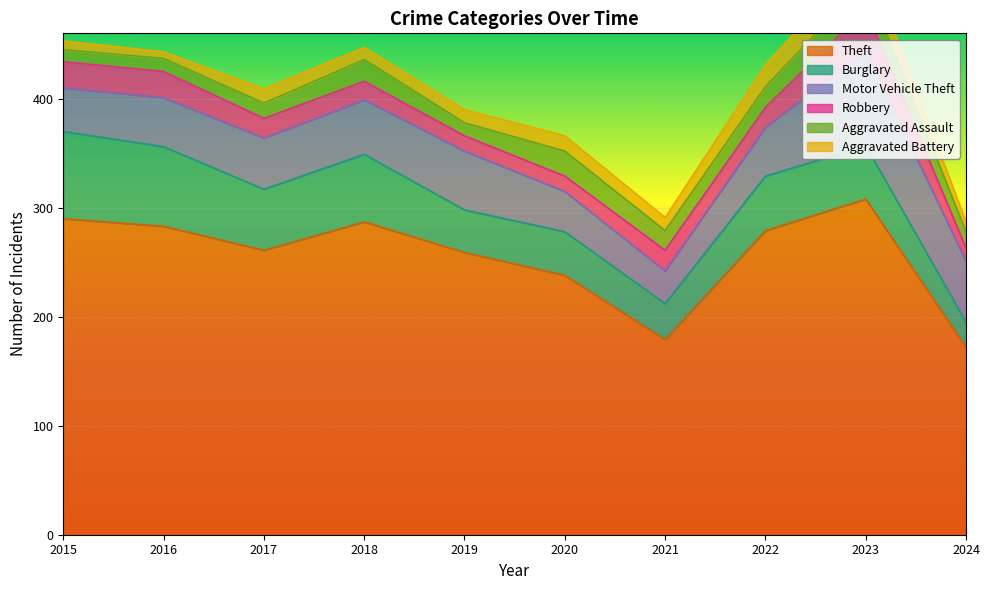

In Aggravated Assault, how many points are higher than both neighbors (excluding endpoints)?

3